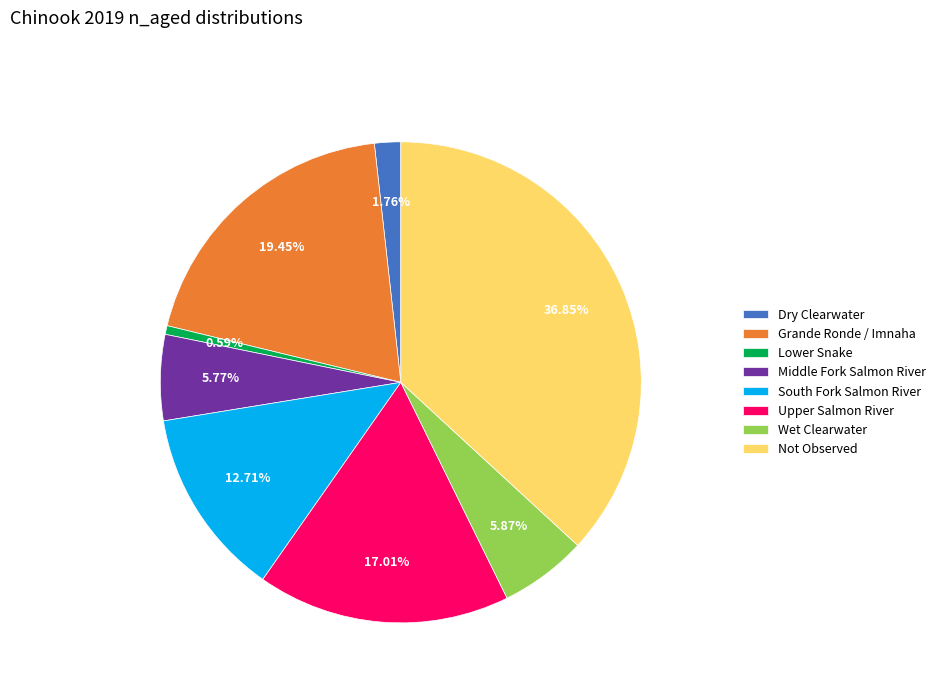

What percentage is the Not Observed slice, to the nearest percent?

37%